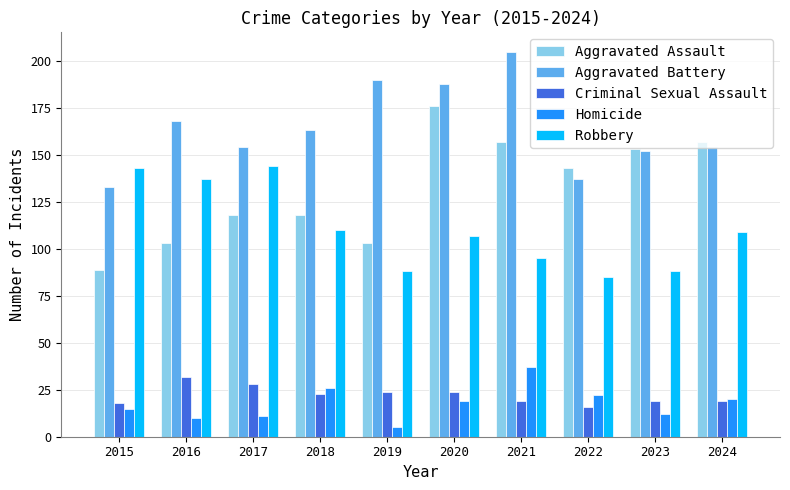

Read the Aggravated Assault value at 2016.

103